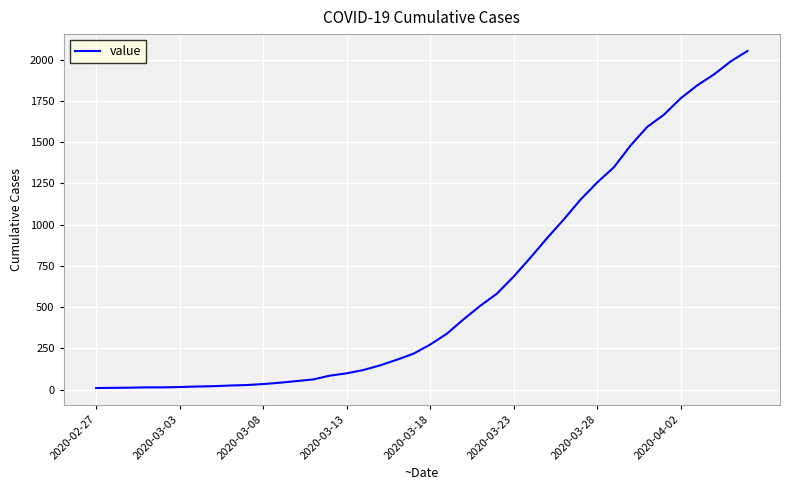

What is the minimum value shown in the chart?

10